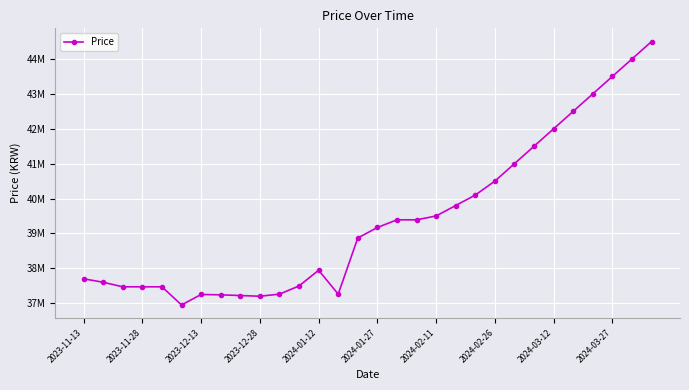

Does the chart have visible grid lines?

Yes